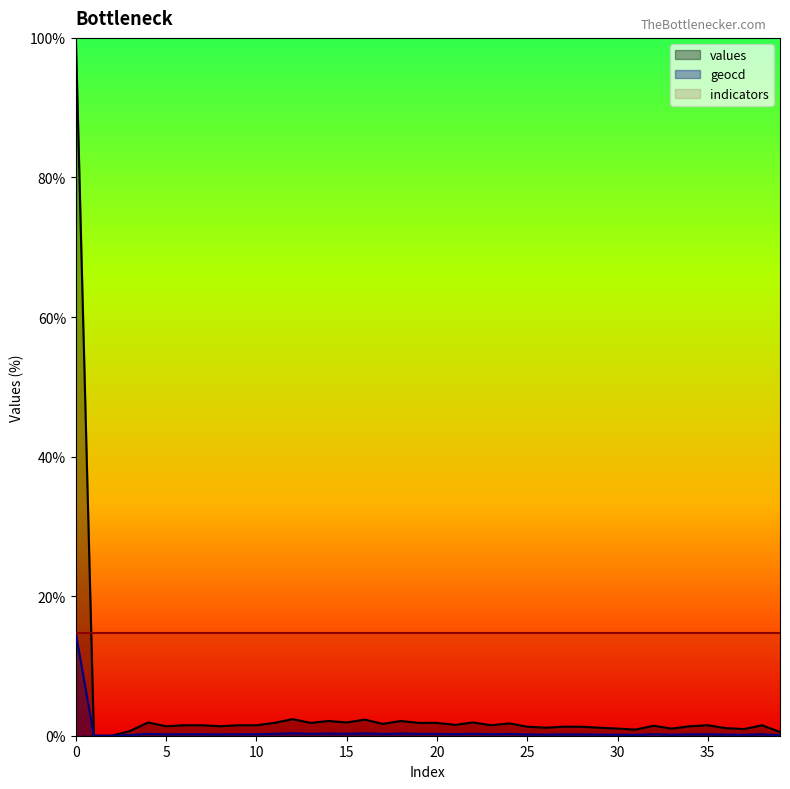

What is the value of the geocd point at the 15th from the left?

0.3